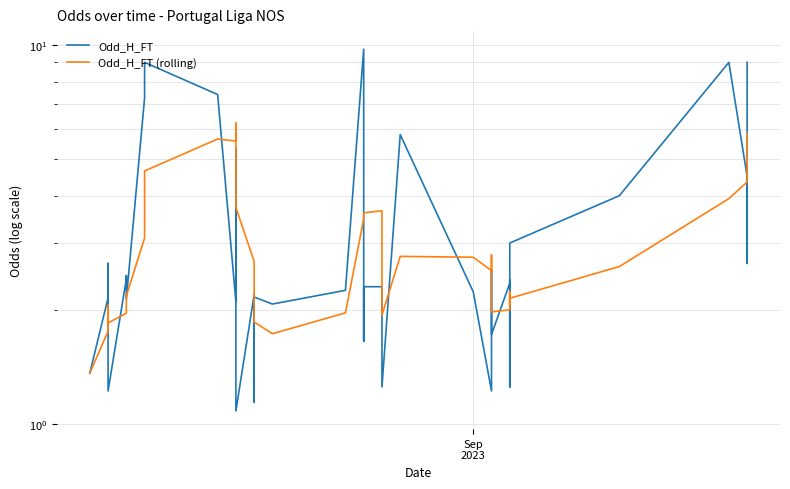

What are all the series names shown in the legend?

Odd_H_FT, Odd_H_FT (rolling)